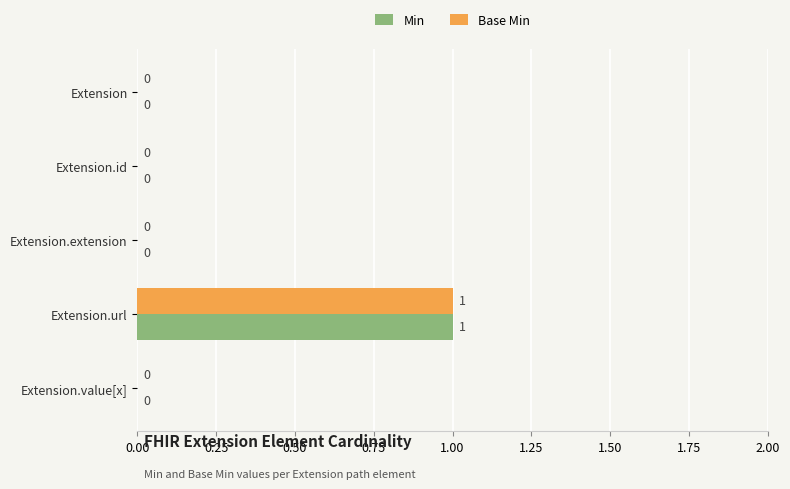

Which category has the highest value across all series?

Extension.url